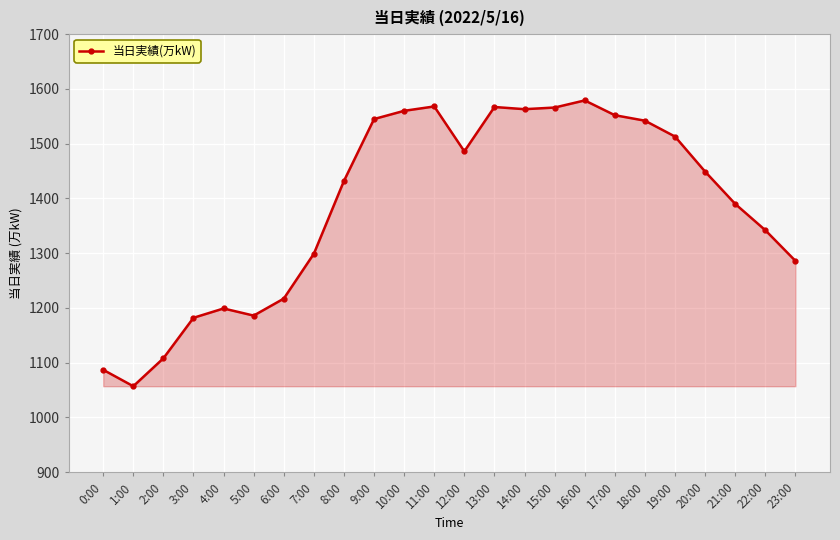

Where is the data nearest to the value 1318?

7:00